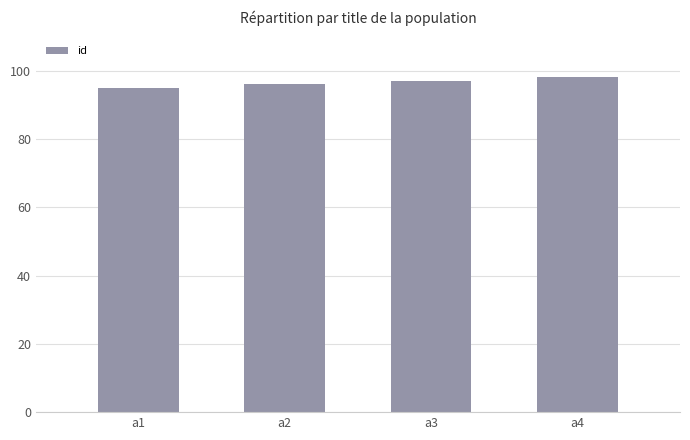

What is the greatest value displayed?

98